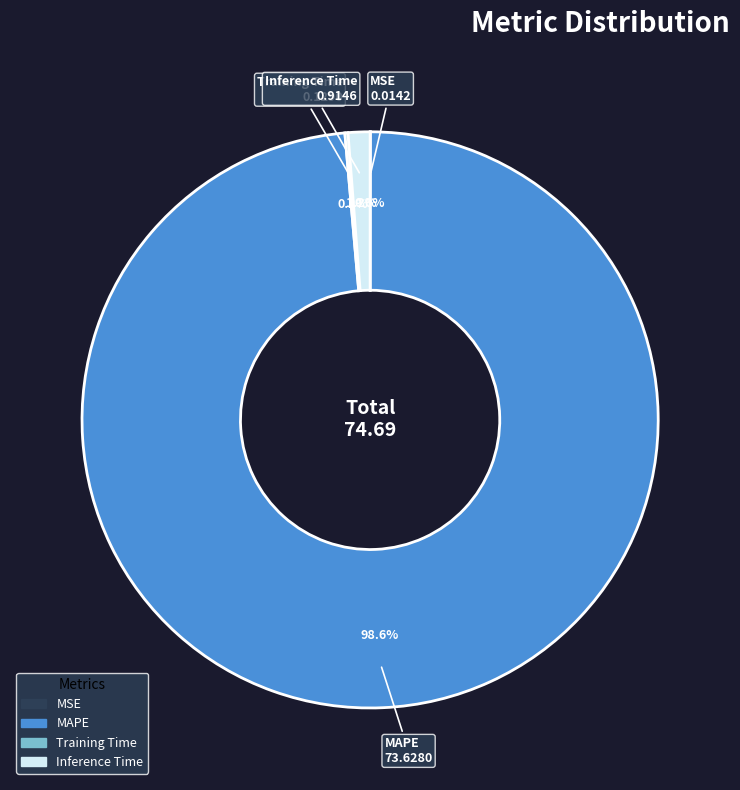

Combined, do Inference Time and MAPE account for over 50%?

Yes